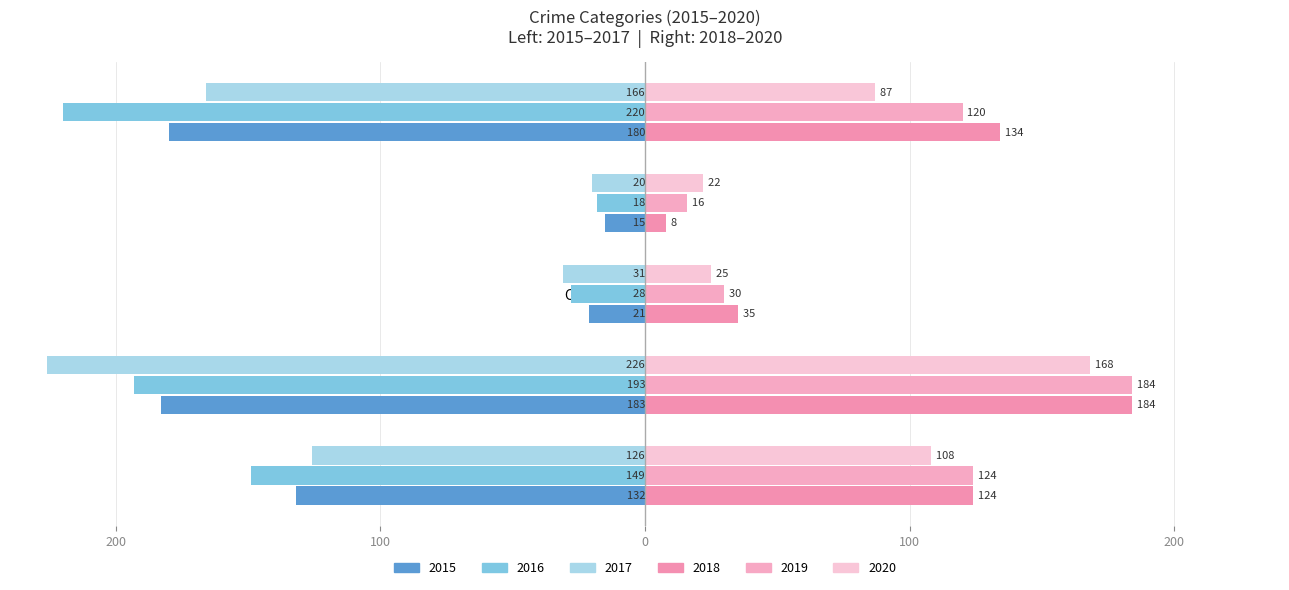

How many bars are there in total?

30